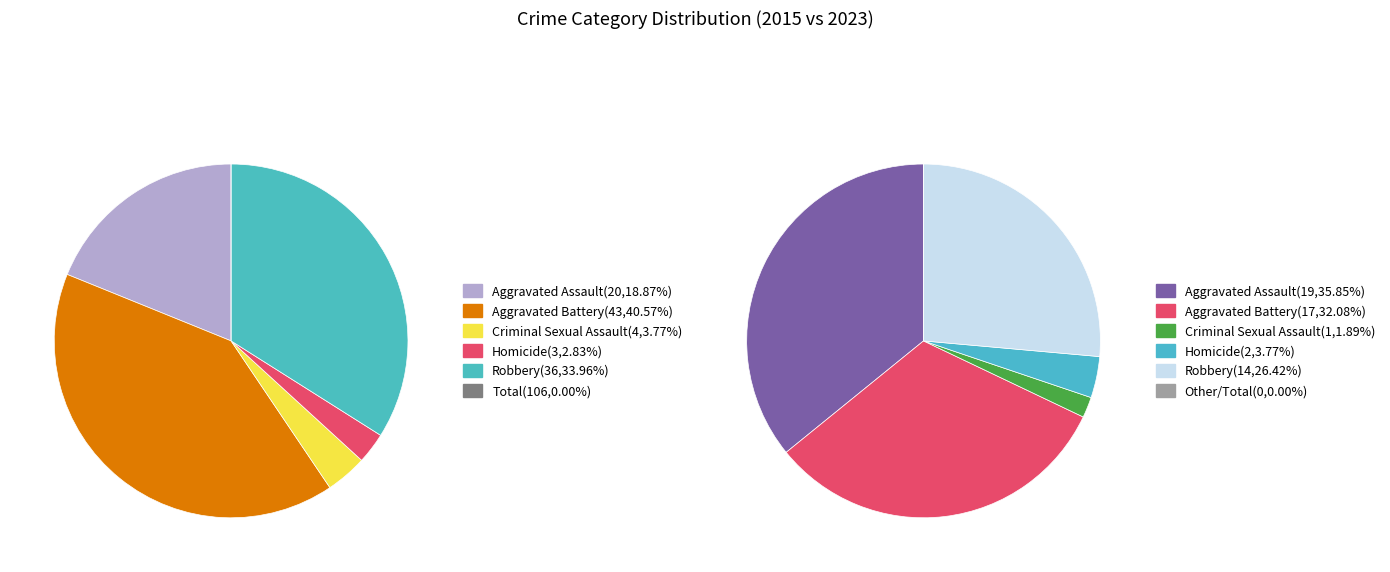

To the nearest percent, what portion does Homicide represent?

4%